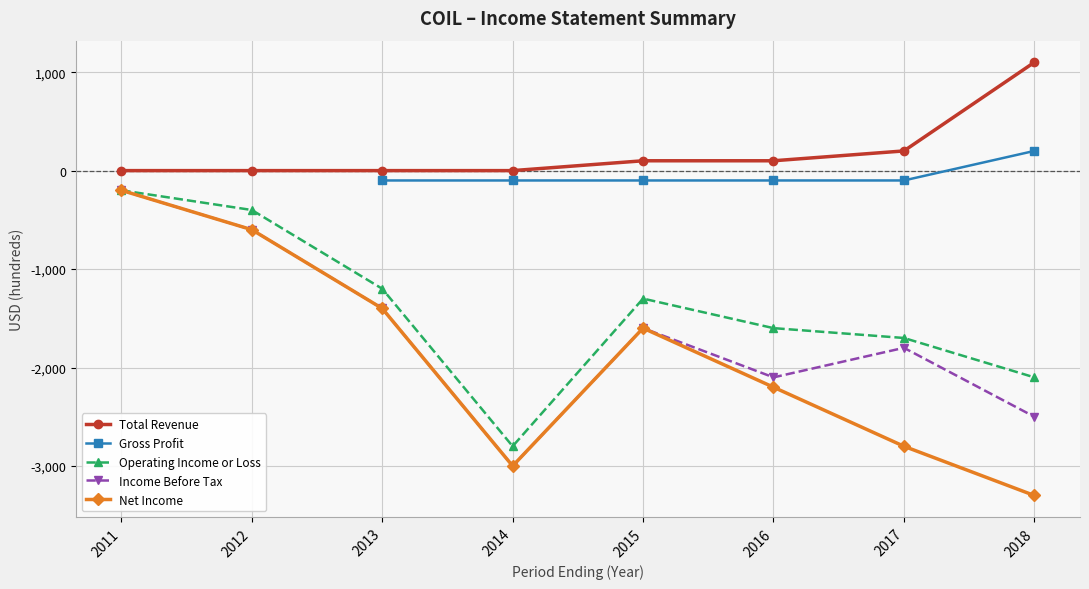

True or false: Total Revenue and Operating Income or Loss intersect in this chart.

False